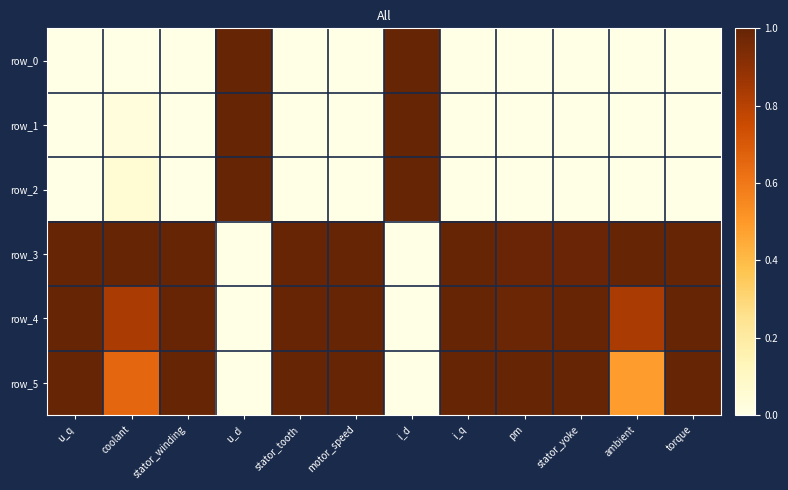

Which series has the widest spread of values?

row_0